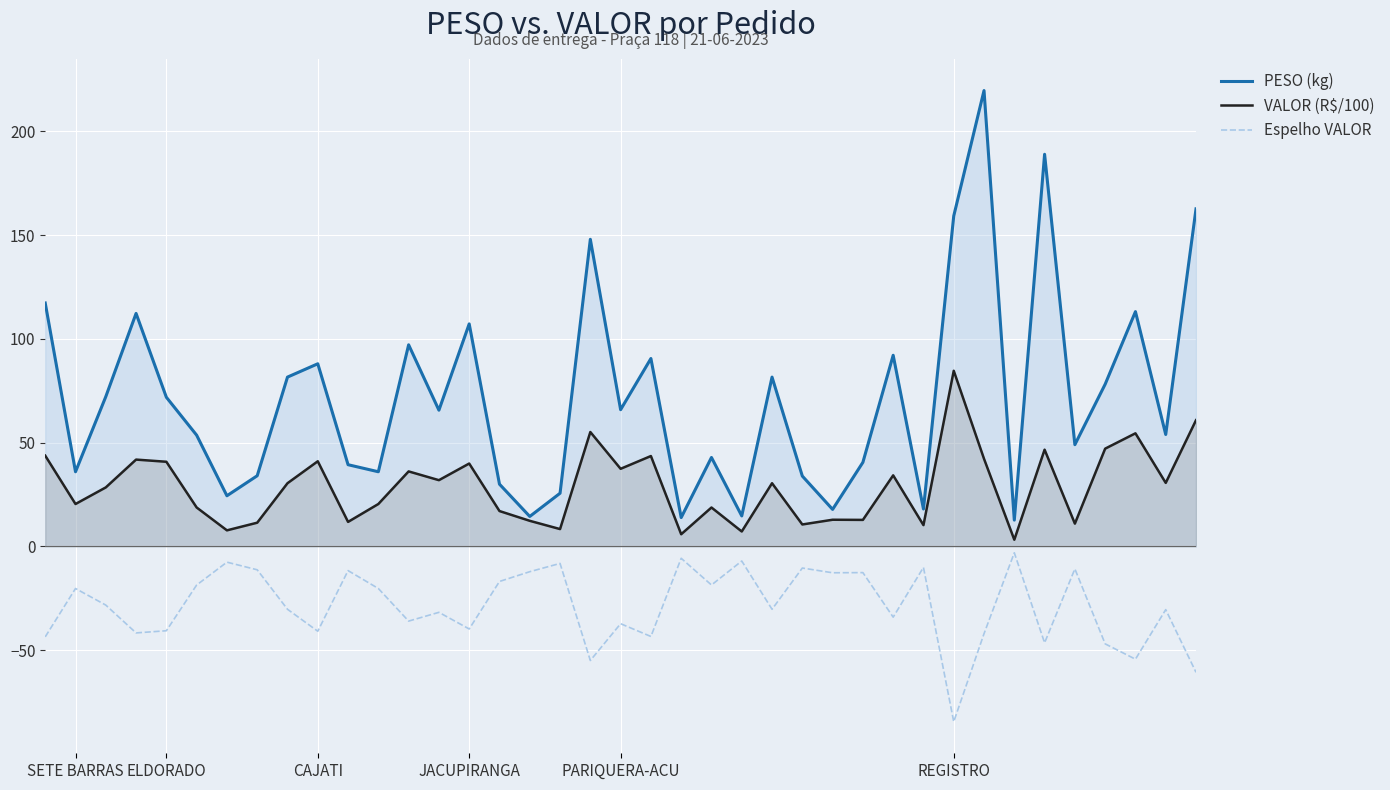

What is the difference between the PESO (kg) values at 21 and 7?

20.1